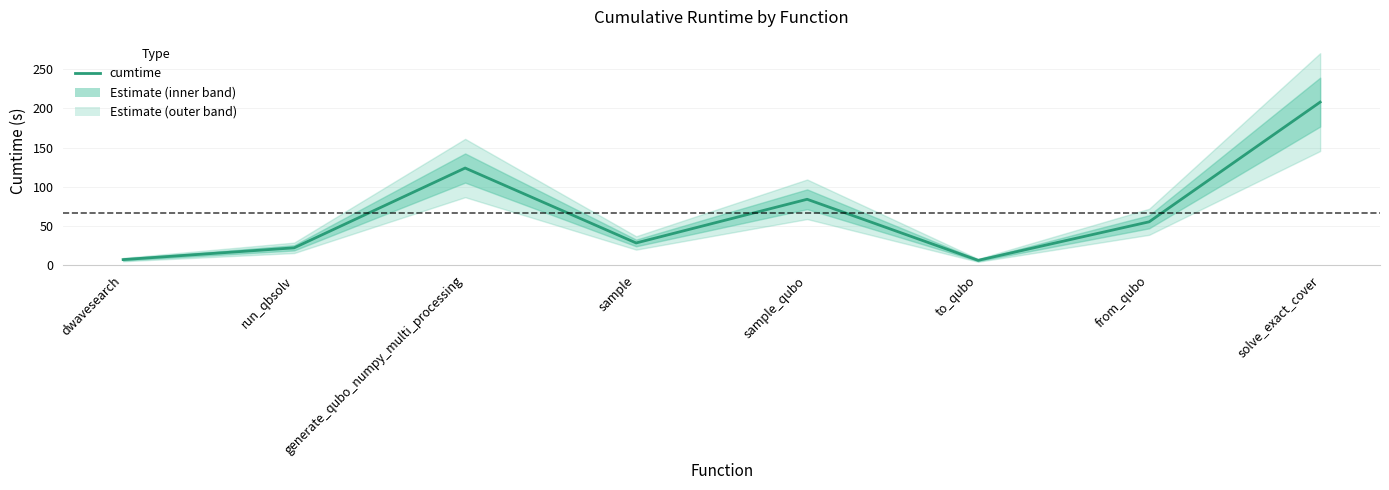

What is the change in value from generate_qubo_numpy_multi_processing to sample_qubo?

-39.8